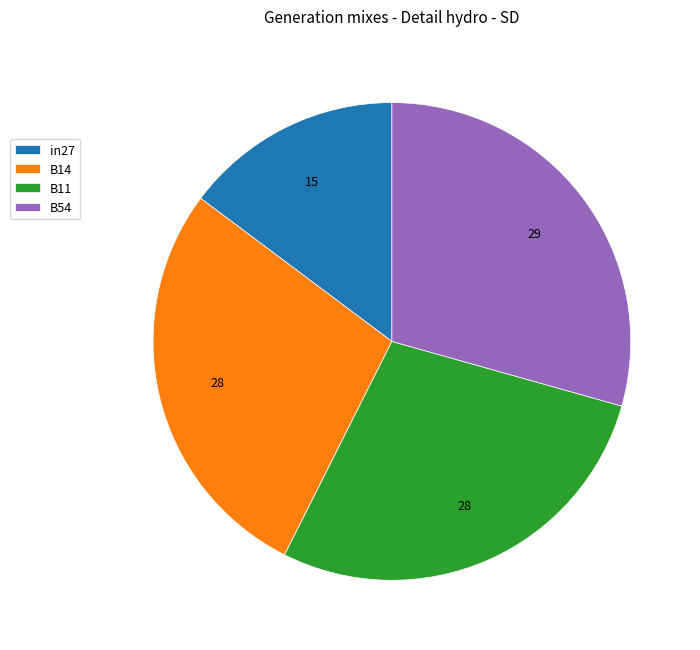

Combined, do B54 and B11 account for over 50%?

Yes